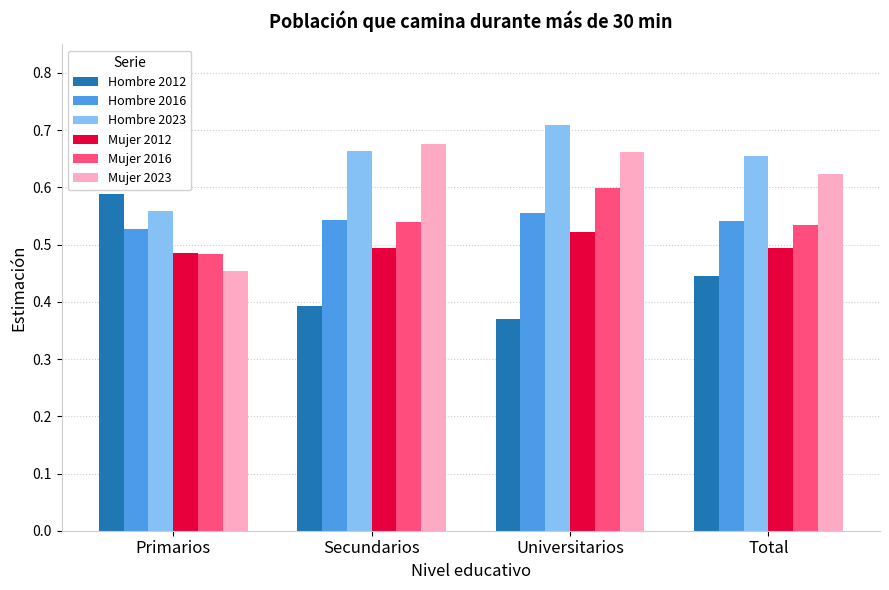

What is the sum of the Hombre 2023 values at Universitarios and Primarios?

1.3